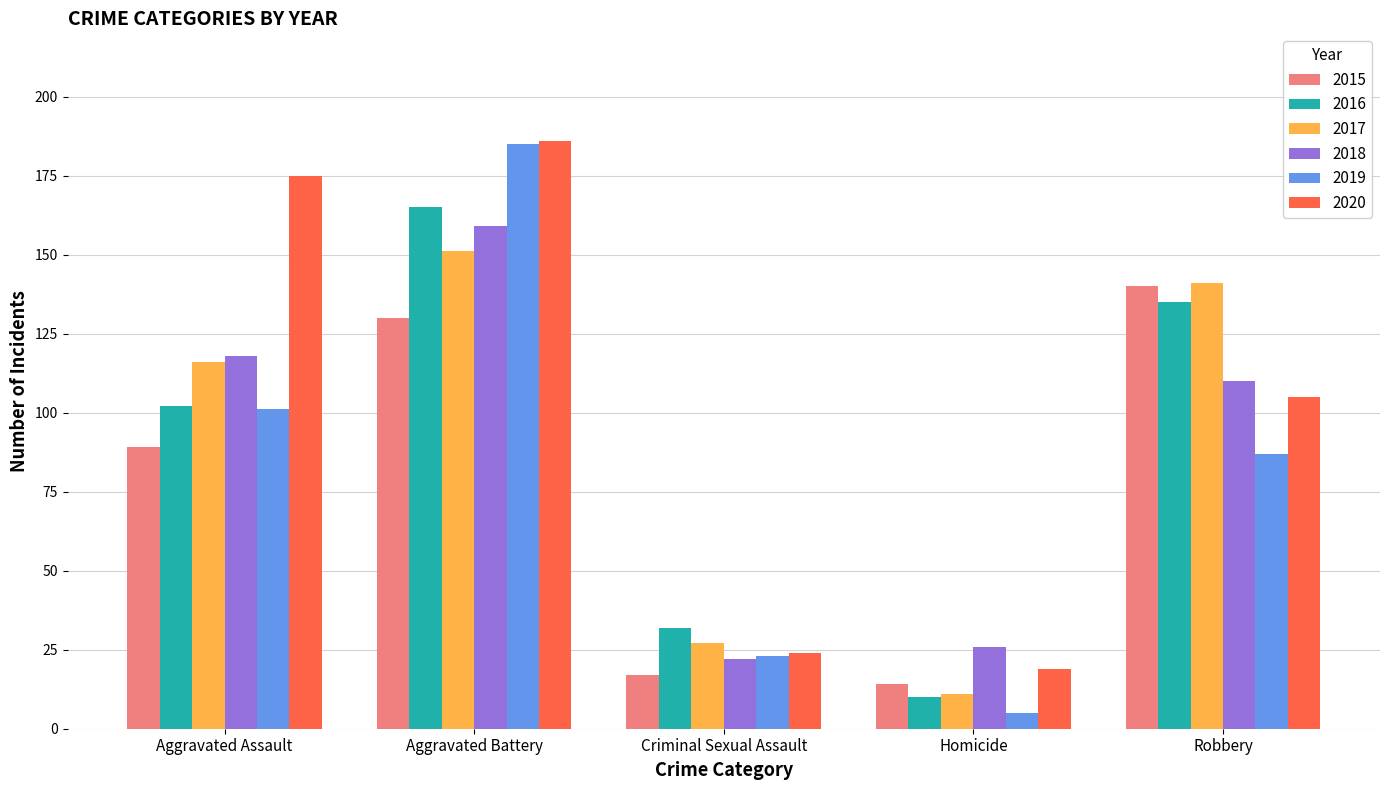

What value does the 2016 series have at Aggravated Battery, to the nearest 50?

150